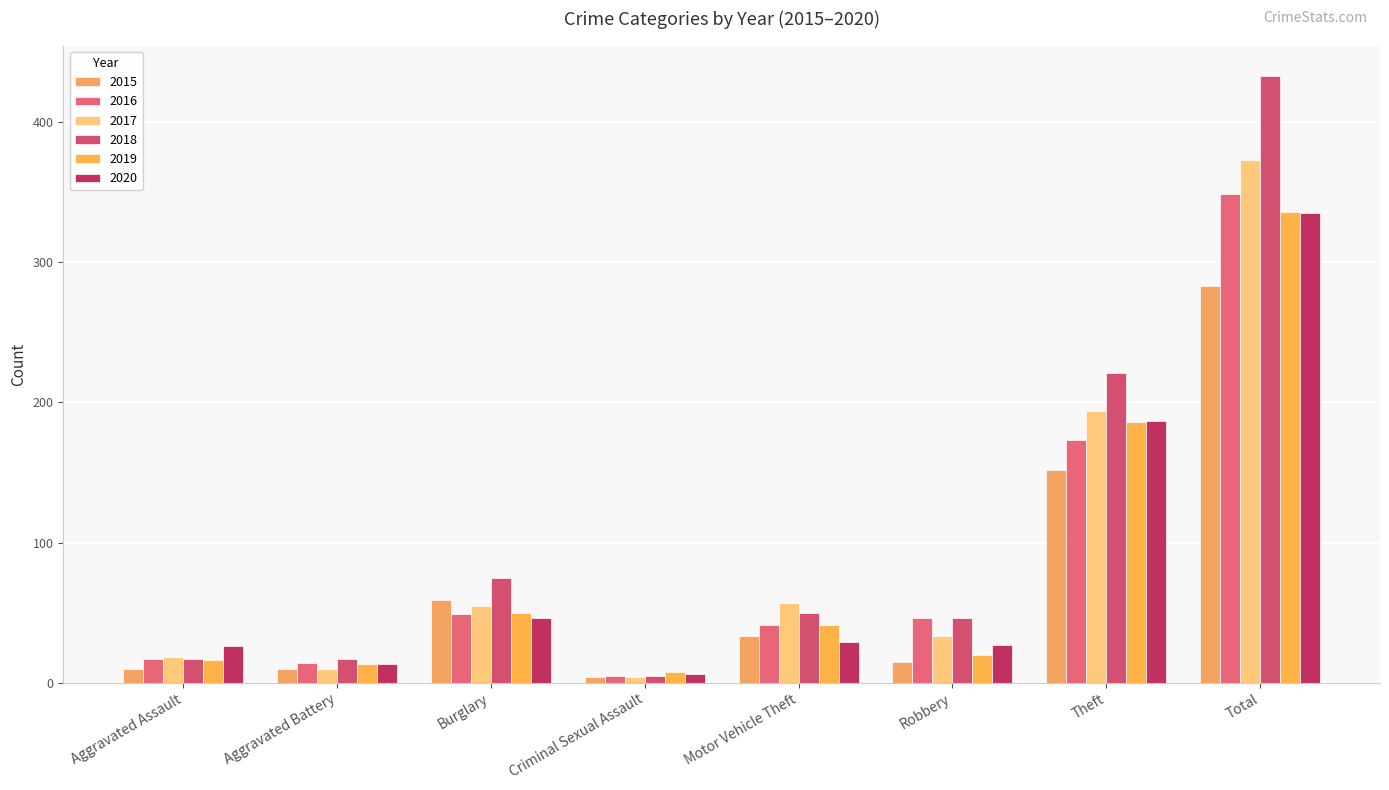

Reading left to right, what are all the values shown in this chart?

2015: Aggravated Assault=10	Aggravated Battery=10	Burglary=59	Criminal Sexual Assault=4	Motor Vehicle Theft=33	Robbery=15	Theft=152	Total=283
2016: Aggravated Assault=17	Aggravated Battery=14	Burglary=49	Criminal Sexual Assault=5	Motor Vehicle Theft=41	Robbery=46	Theft=173	Total=349
2017: Aggravated Assault=18	Aggravated Battery=10	Burglary=55	Criminal Sexual Assault=4	Motor Vehicle Theft=57	Robbery=33	Theft=194	Total=373
2018: Aggravated Assault=17	Aggravated Battery=17	Burglary=75	Criminal Sexual Assault=5	Motor Vehicle Theft=50	Robbery=46	Theft=221	Total=433
2019: Aggravated Assault=16	Aggravated Battery=13	Burglary=50	Criminal Sexual Assault=8	Motor Vehicle Theft=41	Robbery=20	Theft=186	Total=336
2020: Aggravated Assault=26	Aggravated Battery=13	Burglary=46	Criminal Sexual Assault=6	Motor Vehicle Theft=29	Robbery=27	Theft=187	Total=335